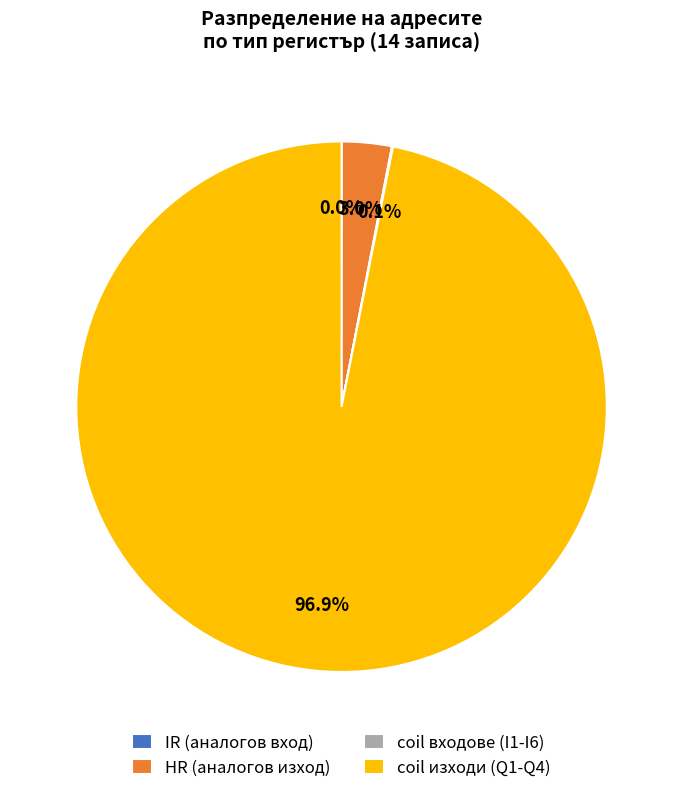

Does any single category account for the majority?

Yes